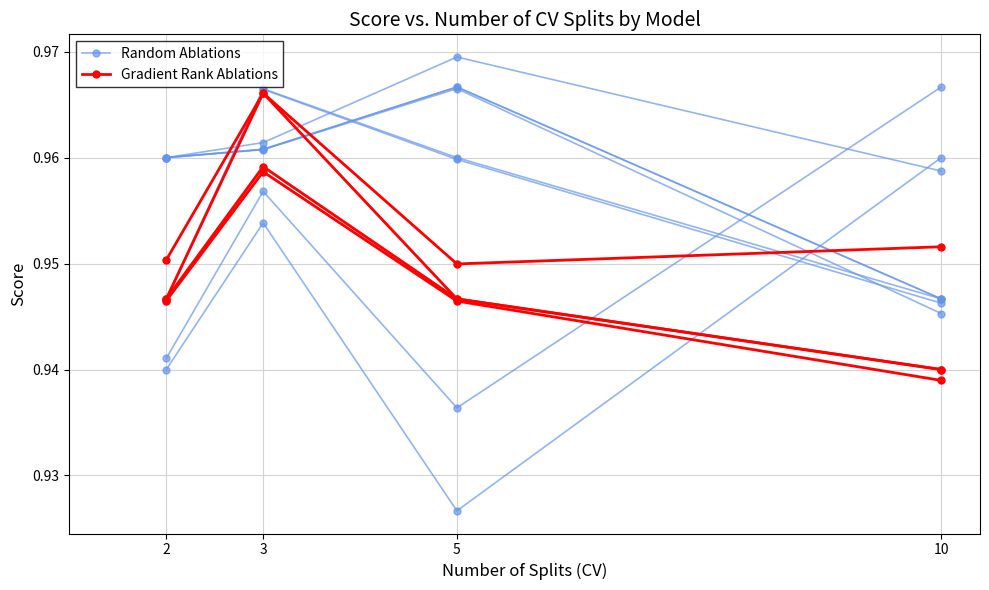

Which series has the largest range (max minus min)?

Random Ablations